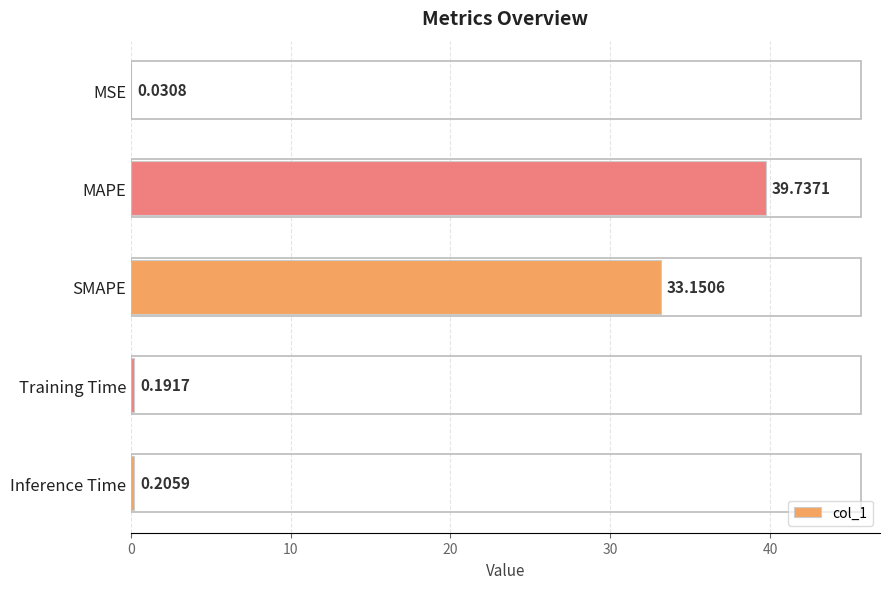

What is the change in value from SMAPE to Inference Time?

-32.9